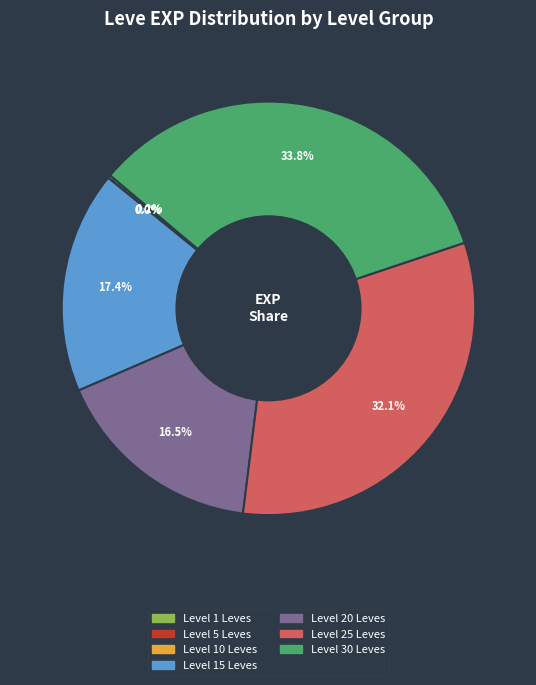

Does any single category account for the majority?

No